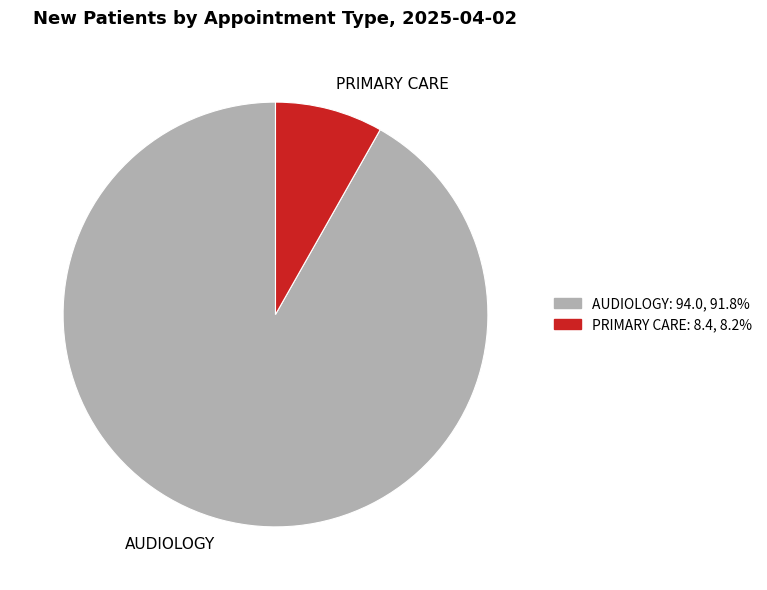

Is PRIMARY CARE the majority of the pie?

No